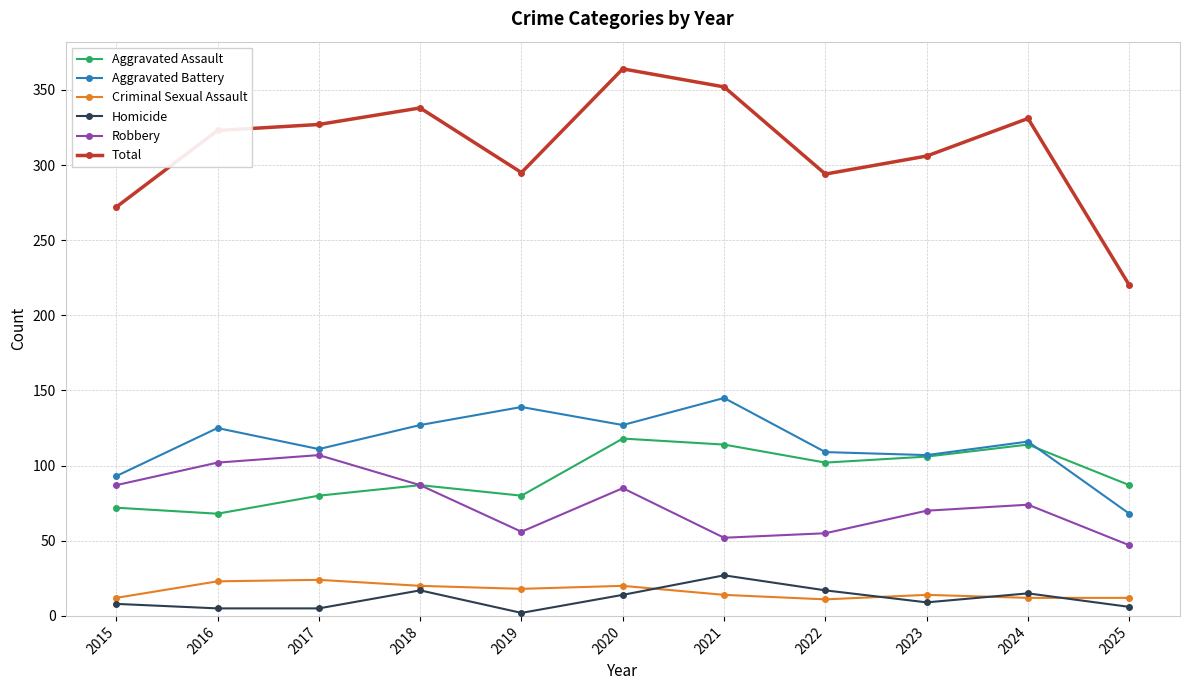

Is it true that Aggravated Assault equals 91 at 2016?

False